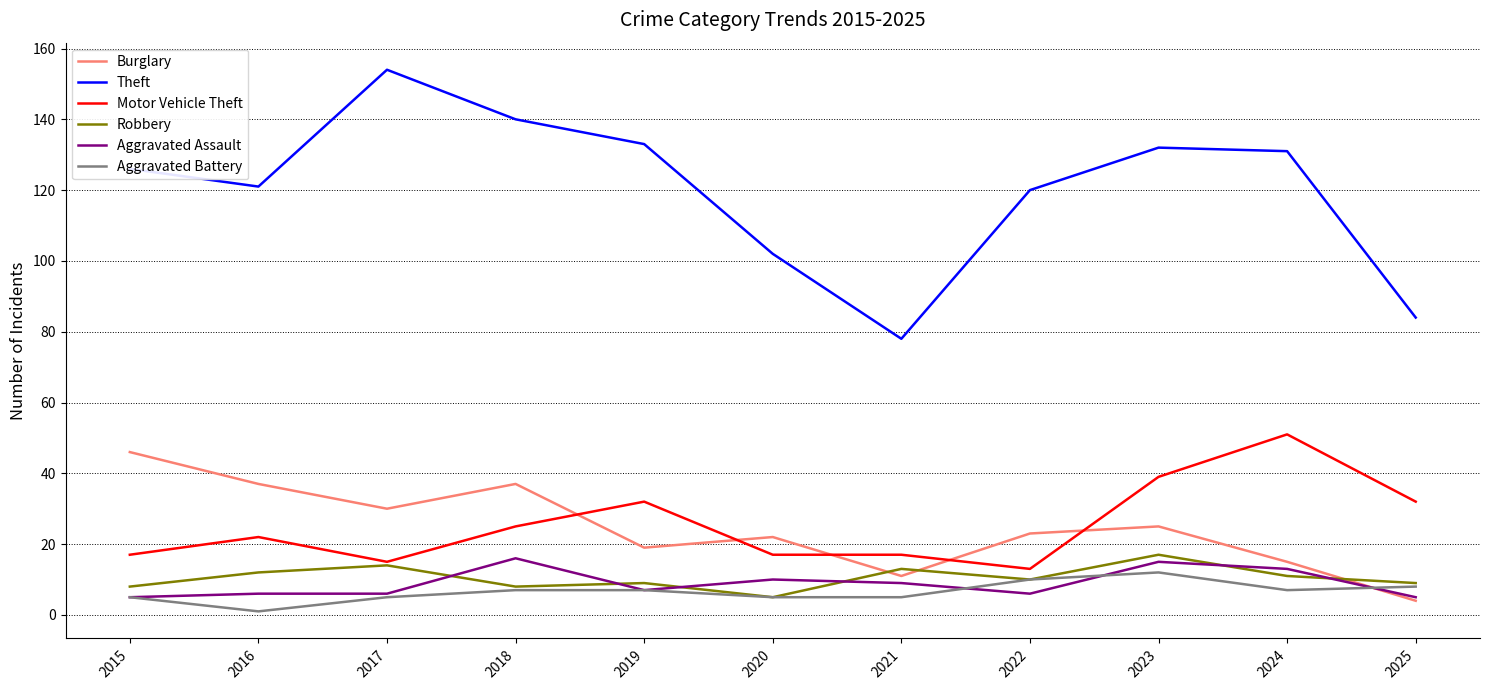

Which series changed the most between 2022 and 2025?

Theft